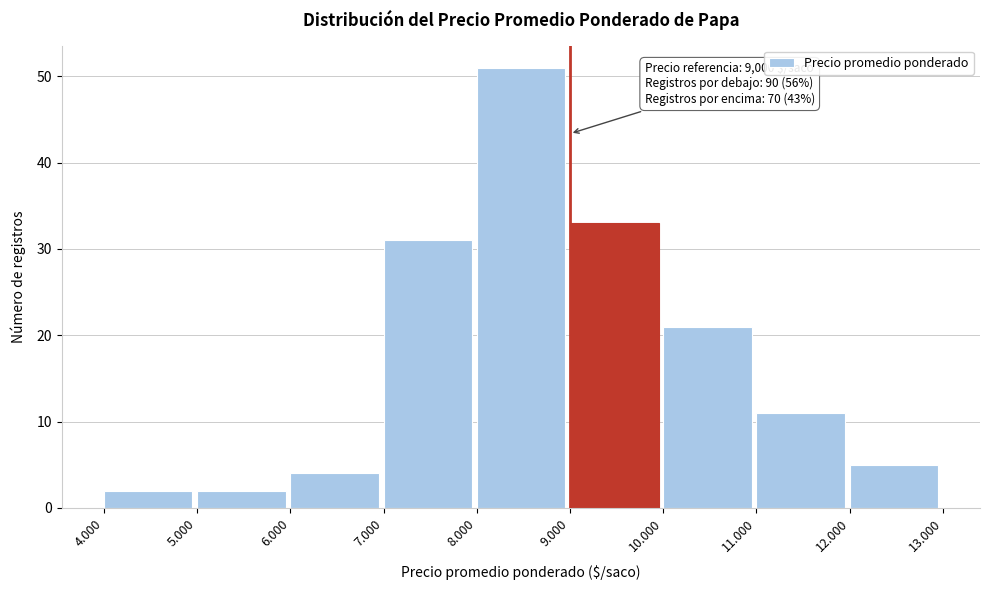

Reading right to left, transcribe all the data shown in this chart.

5	11	21	33	51	31	4	2	2